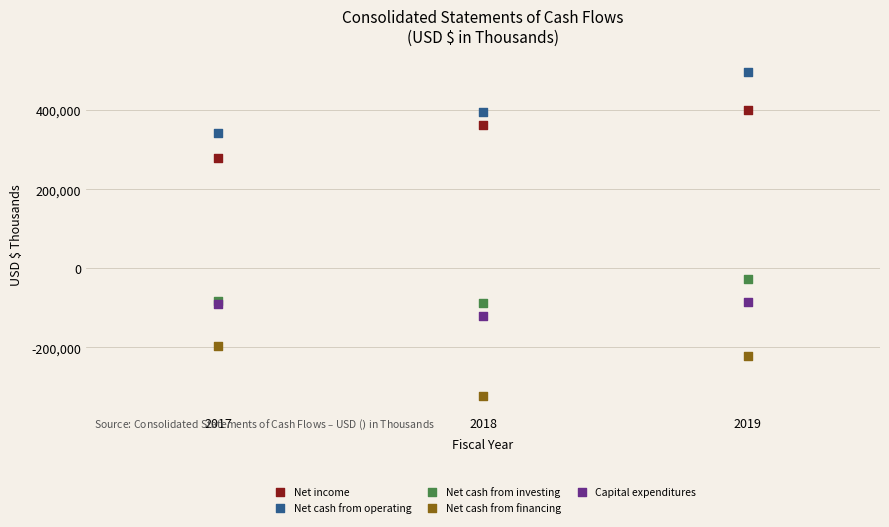

Which series contains the lowest Y value?

Net cash from financing